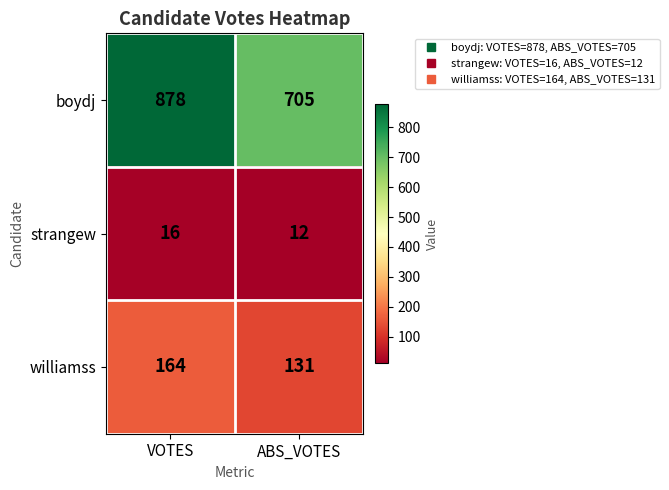

Which series has the largest total across all categories?

boydj